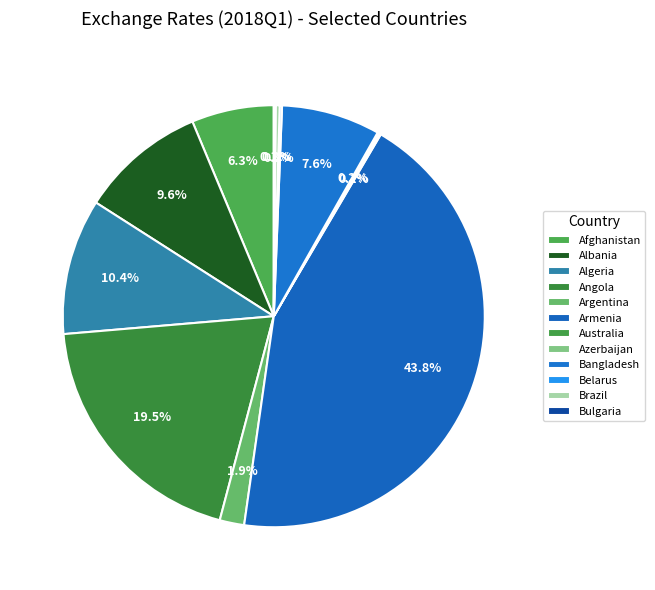

How many slices are in this pie chart?

12